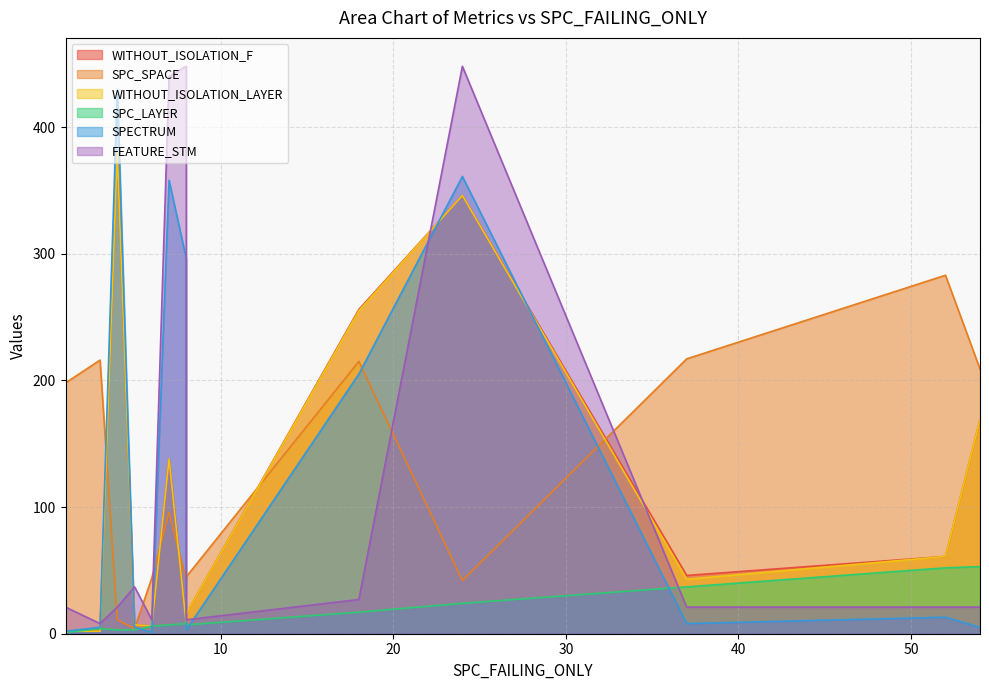

What is the sum of the WITHOUT_ISOLATION_LAYER values at 5 and 54?

176